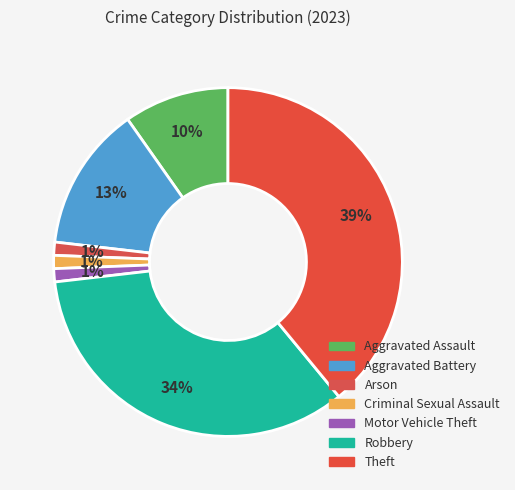

Which has a higher value, Robbery or Arson?

Robbery